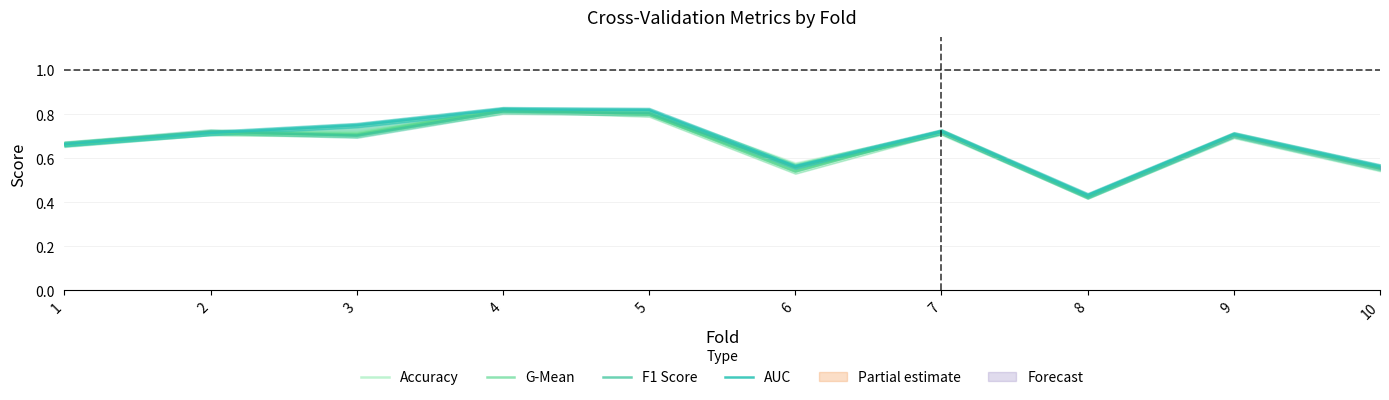

At which category is the sum across all series the highest?

4